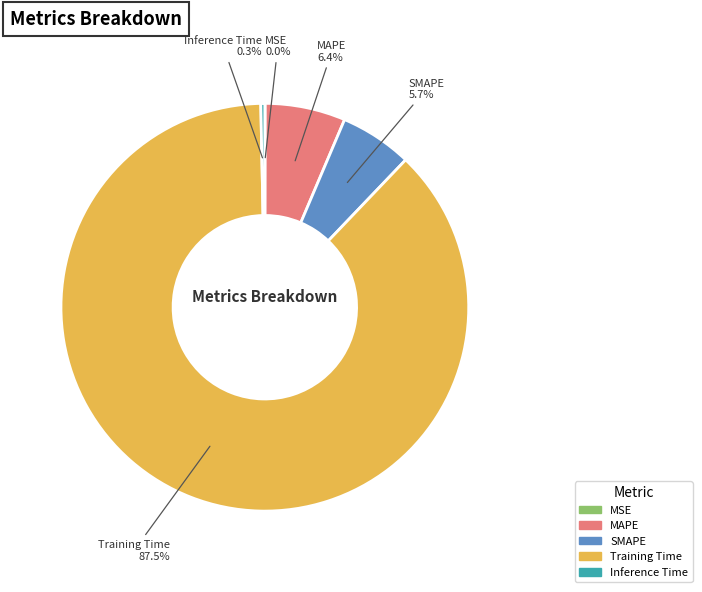

What is the largest slice in the pie chart?

Training Time